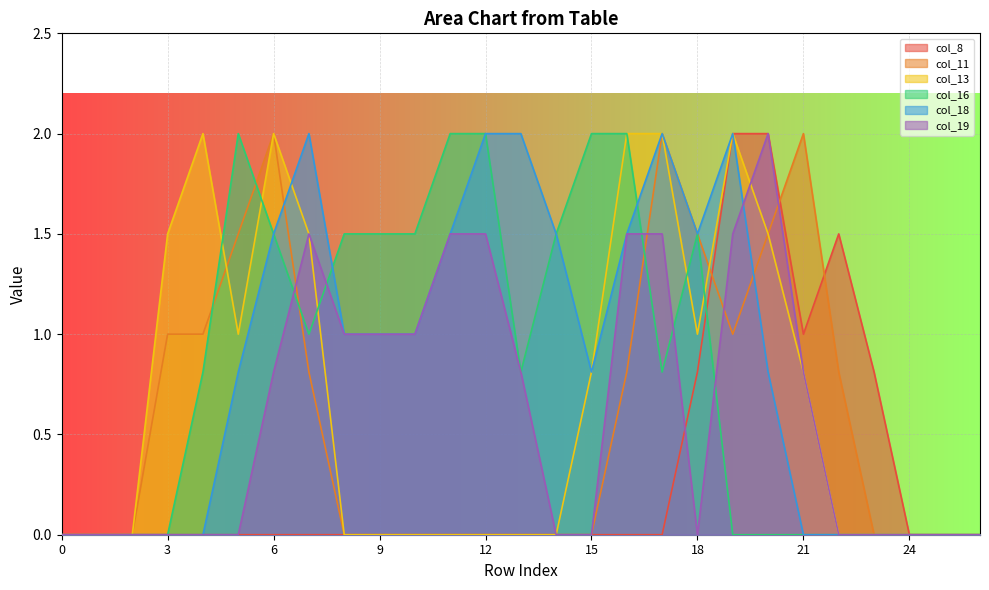

What is the difference between the second highest and second lowest values in the col_19 series?

1.5